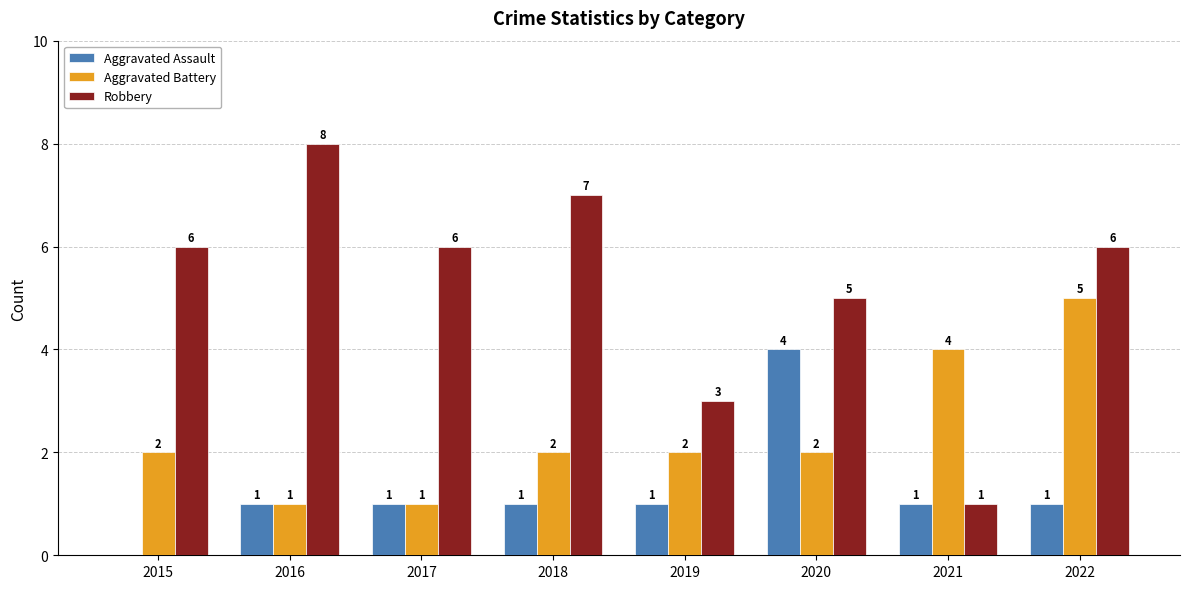

Reading left to right, list all the values displayed in this chart.

Aggravated Assault: 0	1	1	1	1	4	1	1
Aggravated Battery: 2	1	1	2	2	2	4	5
Robbery: 6	8	6	7	3	5	1	6